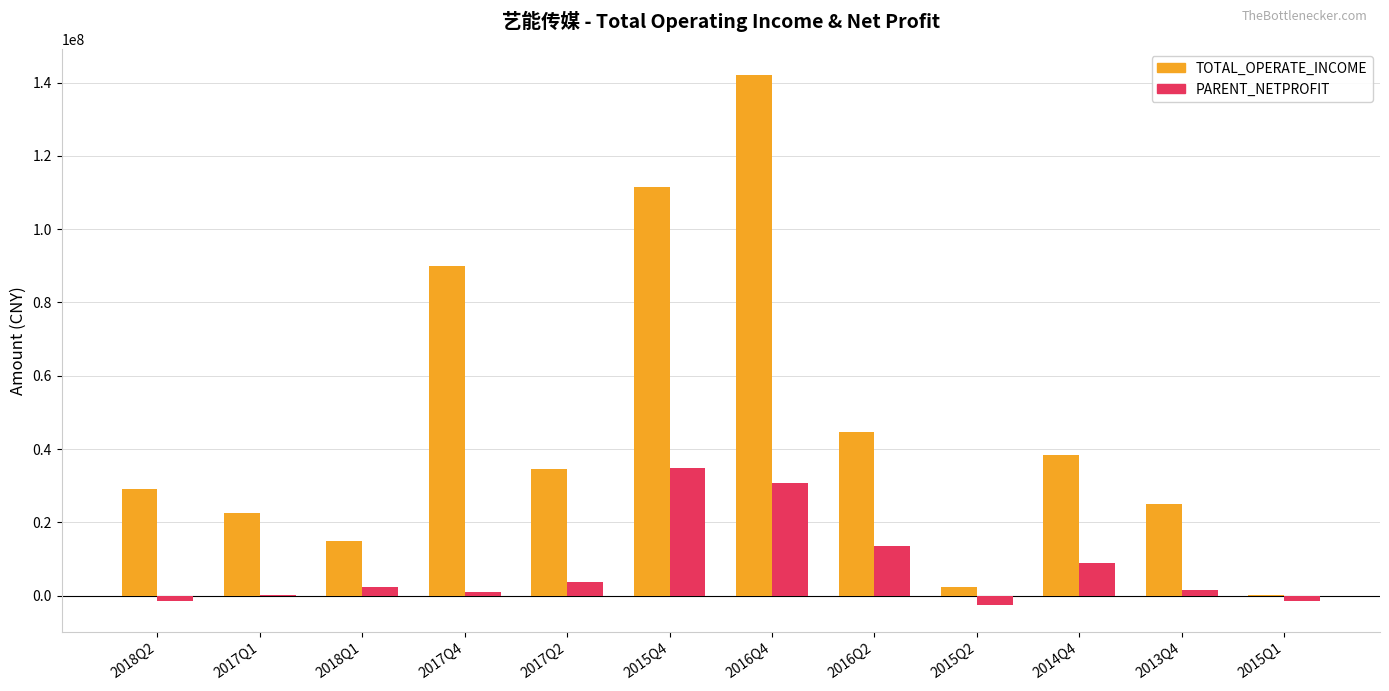

Is the value of TOTAL_OPERATE_INCOME at 2015Q4 greater than the value of PARENT_NETPROFIT at 2015Q1?

Yes